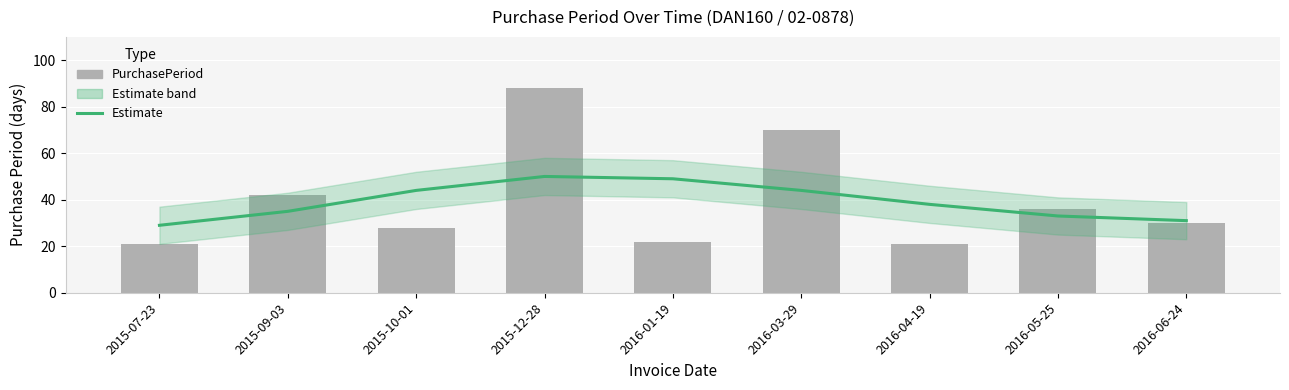

Where does the Estimate series first go above 38?

2015-10-01